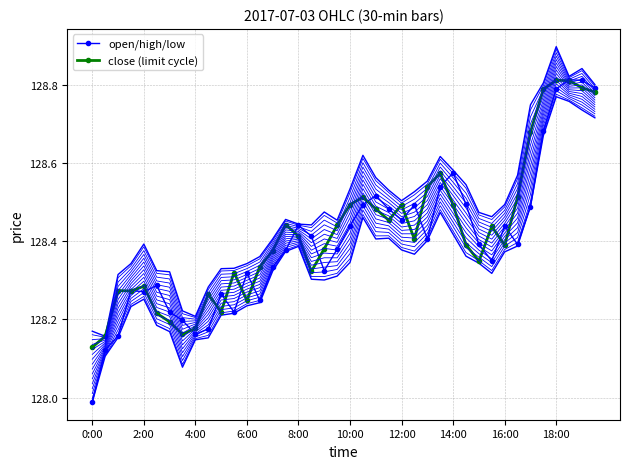

At which category is the sum across all series the highest?

18:00